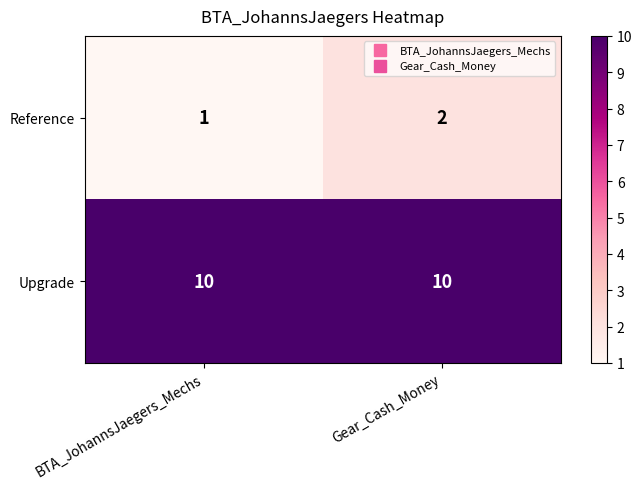

How many categories are shown in the chart?

2